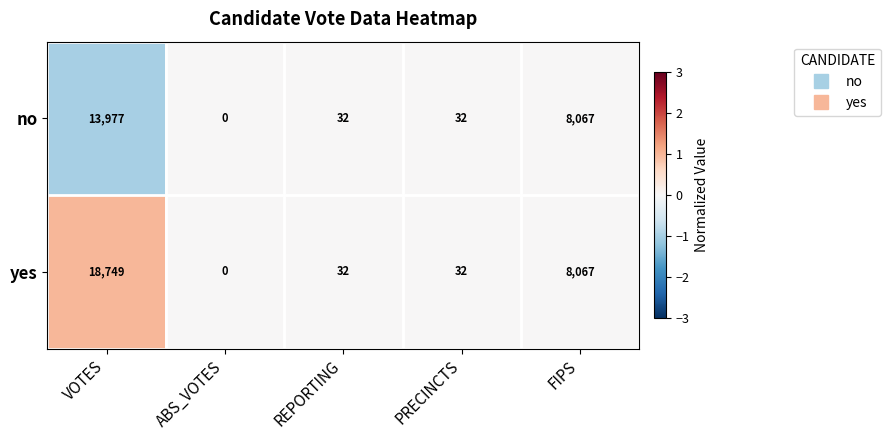

Which series changed the most between VOTES and ABS_VOTES?

yes